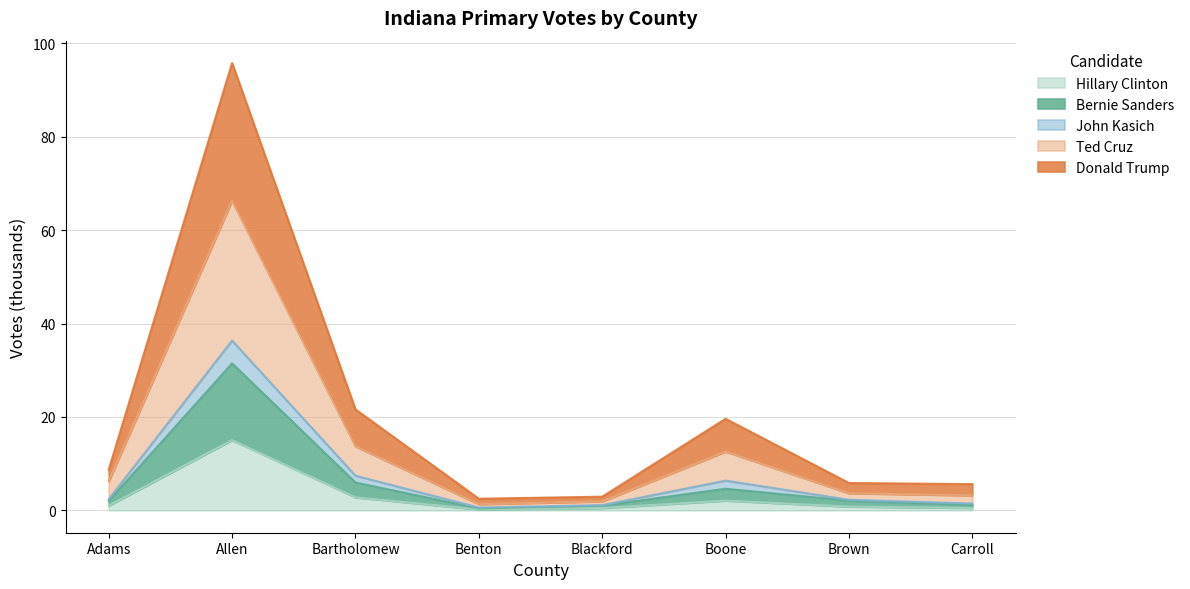

What is the total value across all series at Boone?

19.6